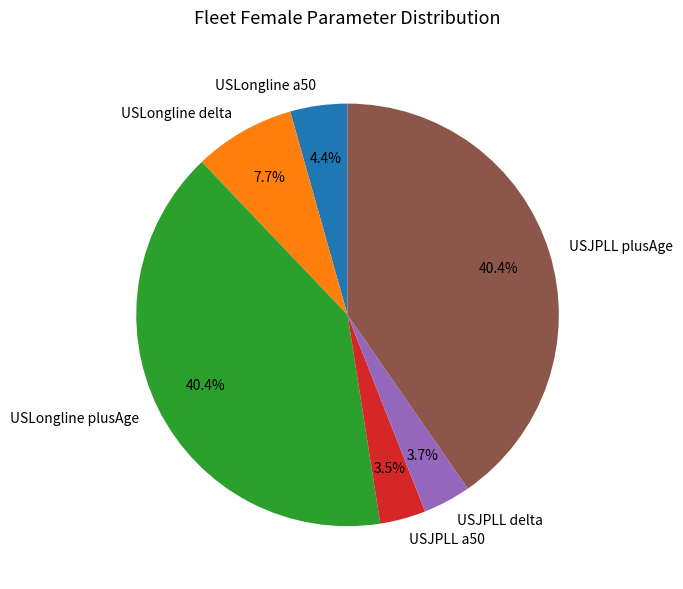

Do USLongline delta and USLongline plusAge together represent more than half of the pie?

No